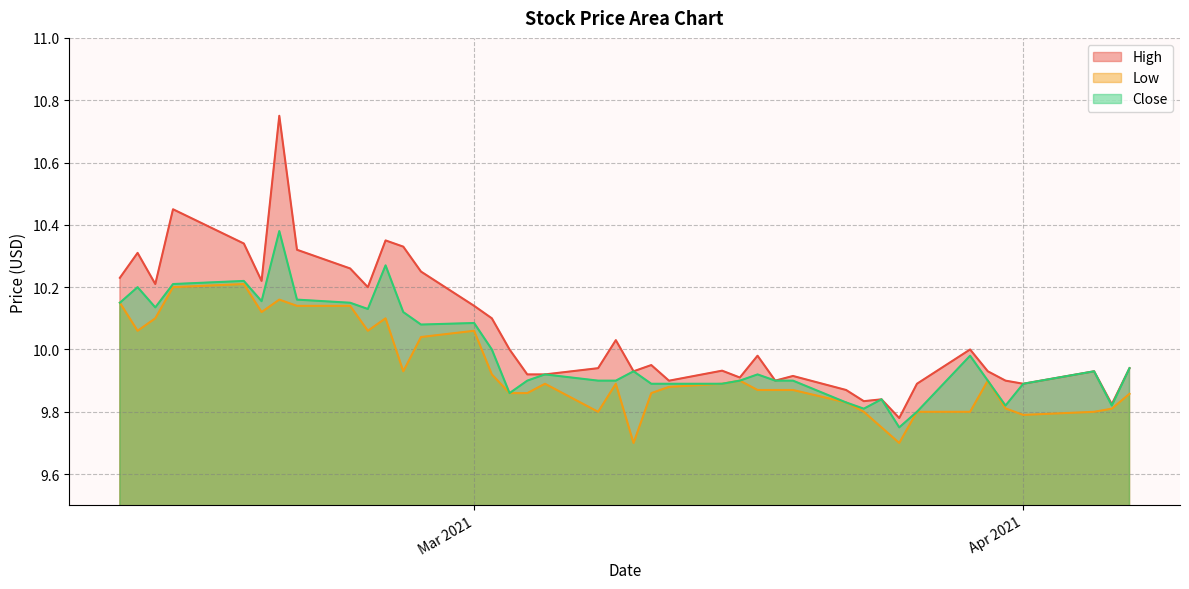

True or false: Close has a value of 9.9 at 2021-03-16.

True